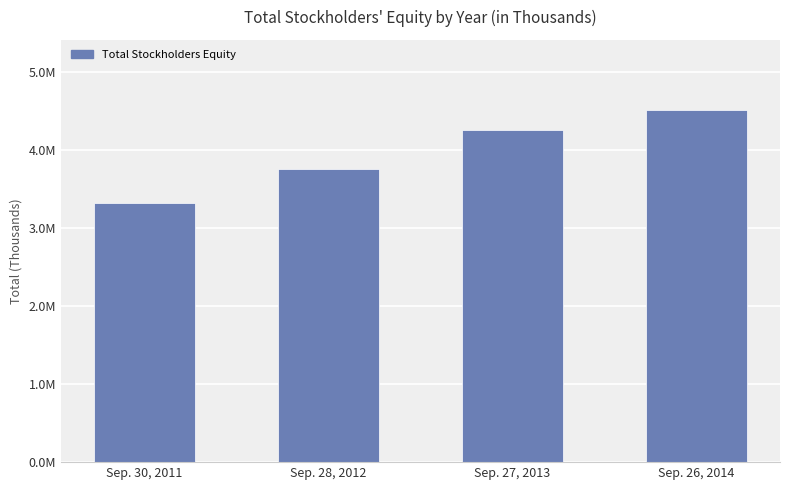

What is the average value?

3959067